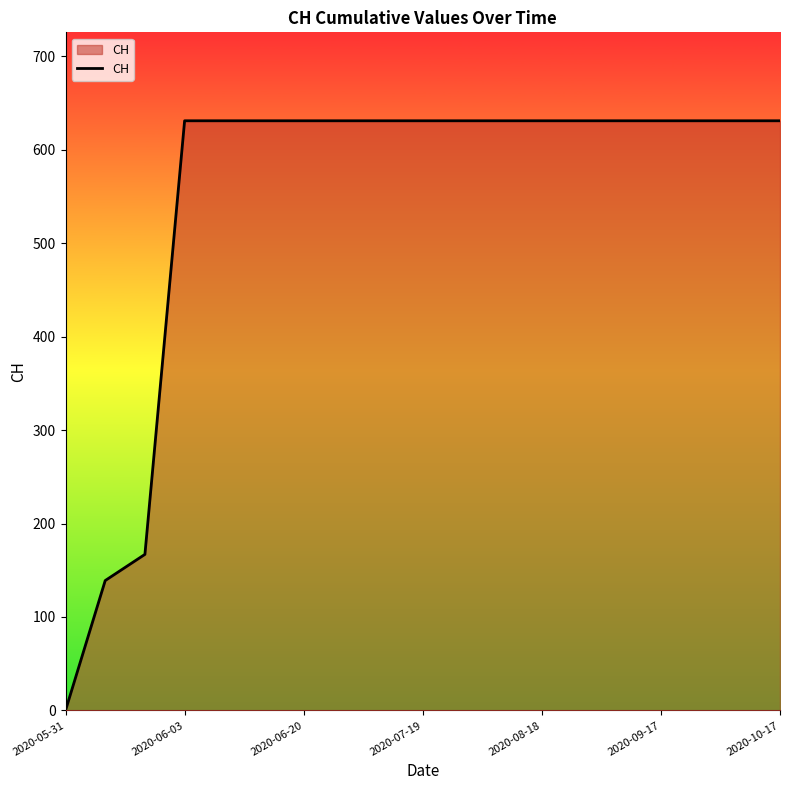

How many positive values are there?

18